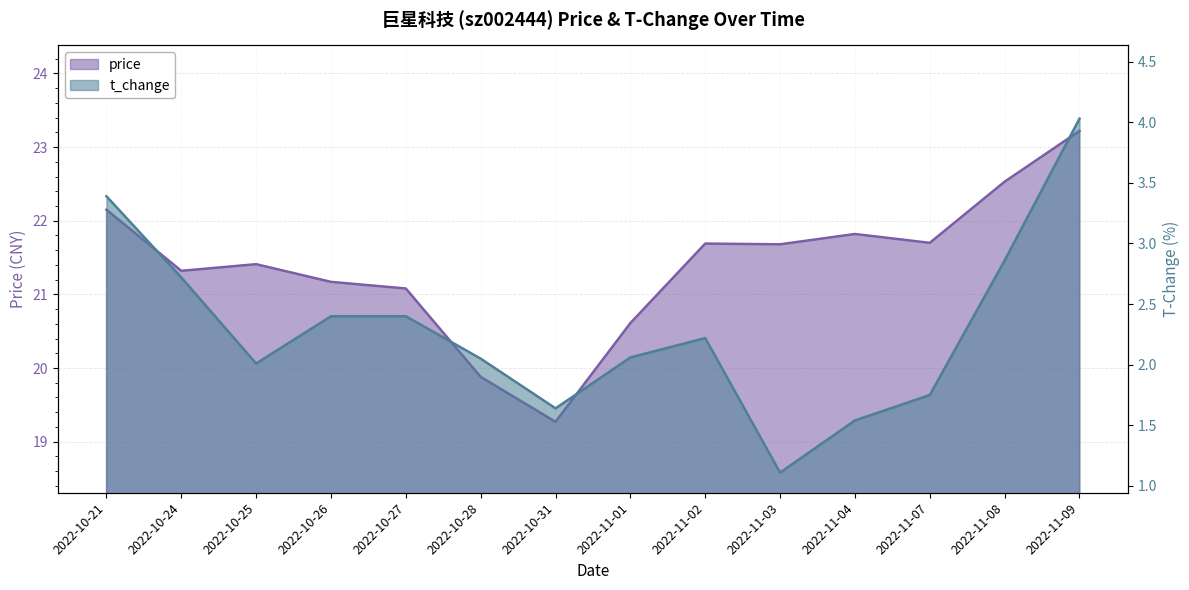

Does the chart display data point markers on the line(s)?

No